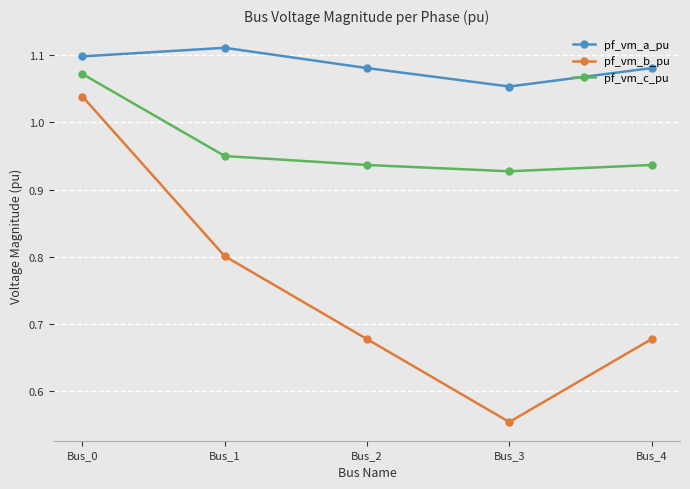

What are all the series names shown in the legend?

pf_vm_a_pu, pf_vm_b_pu, pf_vm_c_pu